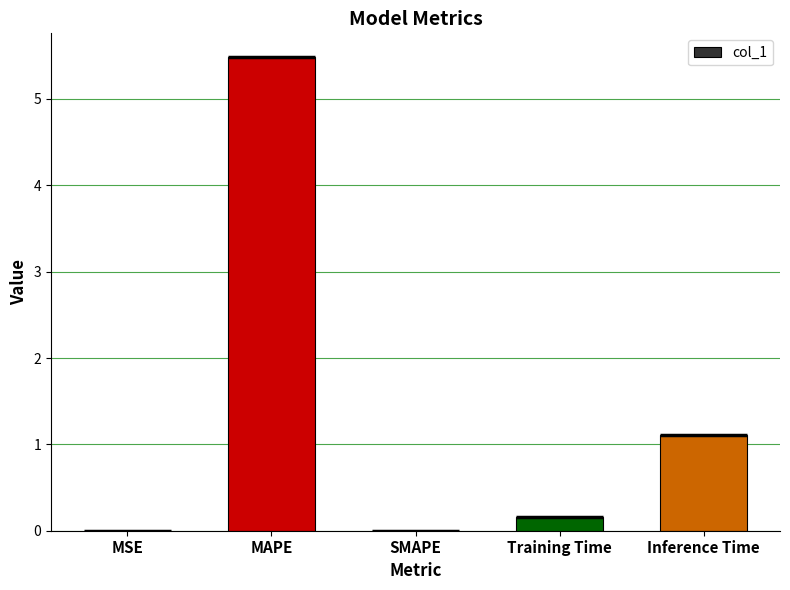

Which label corresponds to the largest value in the chart?

MAPE